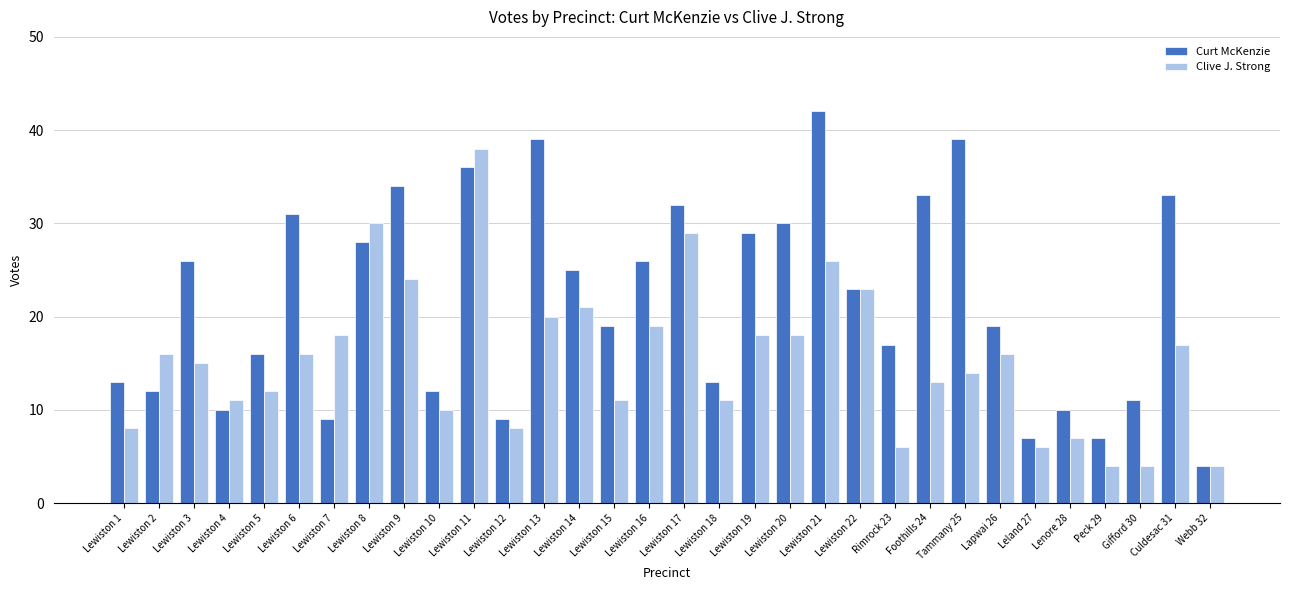

Count the number of data series in this chart.

2